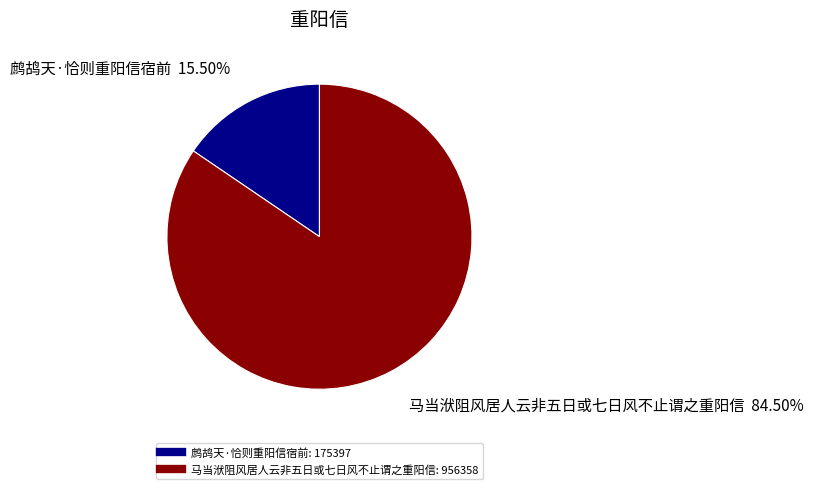

Rank the categories by value from lowest to highest.

鹧鸪天·恰则重阳信宿前, 马当洑阻风居人云非五日或七日风不止谓之重阳信